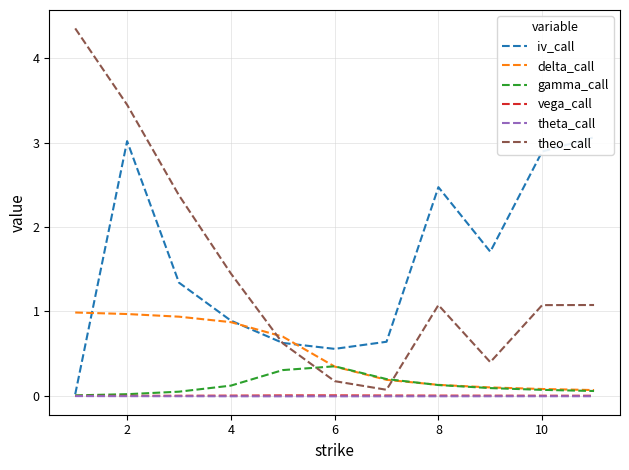

What is the difference between the maximum and second lowest values in the gamma_call series?

0.3